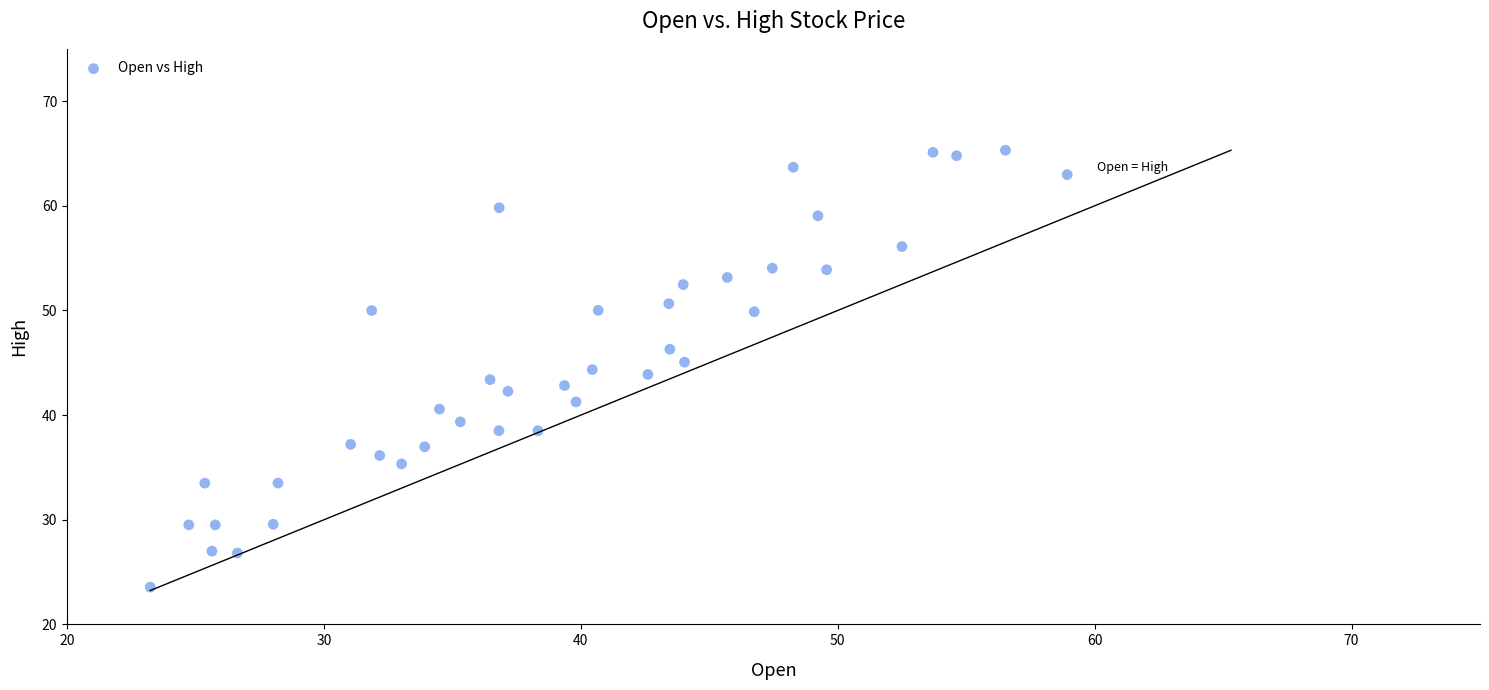

What is the range of X values (max minus min)?

35.7